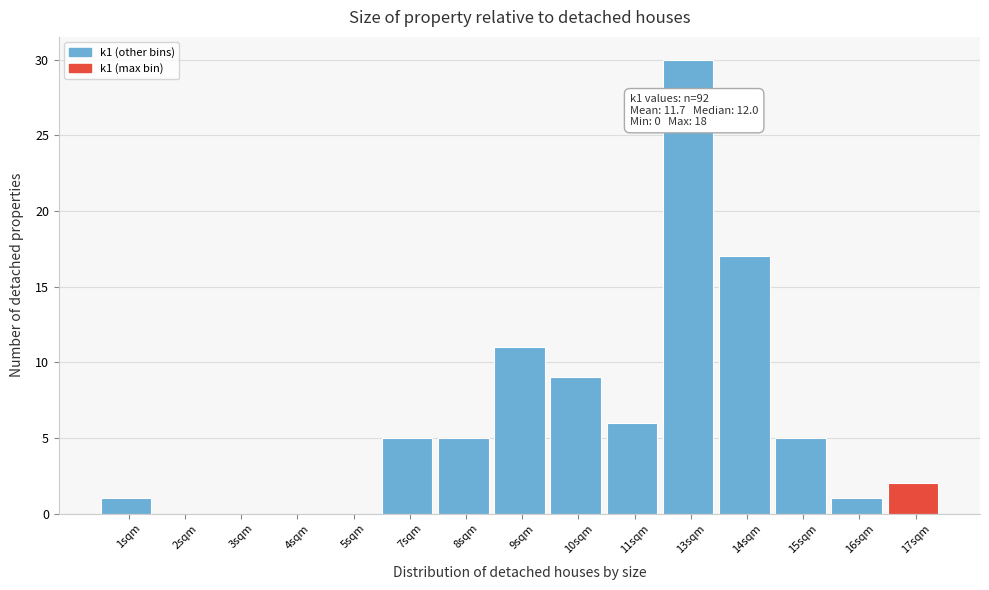

Reading left to right, extract all data points from this chart.

1sqm=1	2sqm=0	3sqm=0	4sqm=0	5sqm=0	7sqm=5	8sqm=5	9sqm=11	10sqm=9	11sqm=6	13sqm=30	14sqm=17	15sqm=5	16sqm=1	17sqm=2